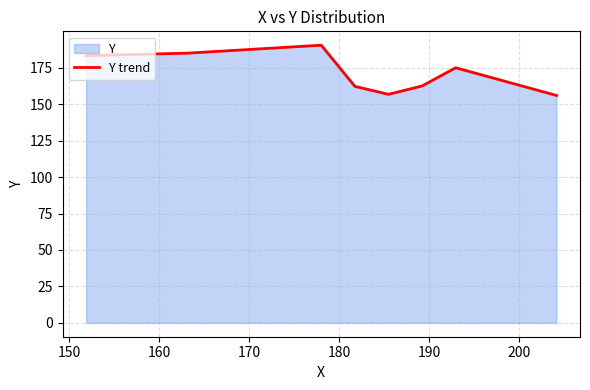

What is the greatest value displayed?

190.5